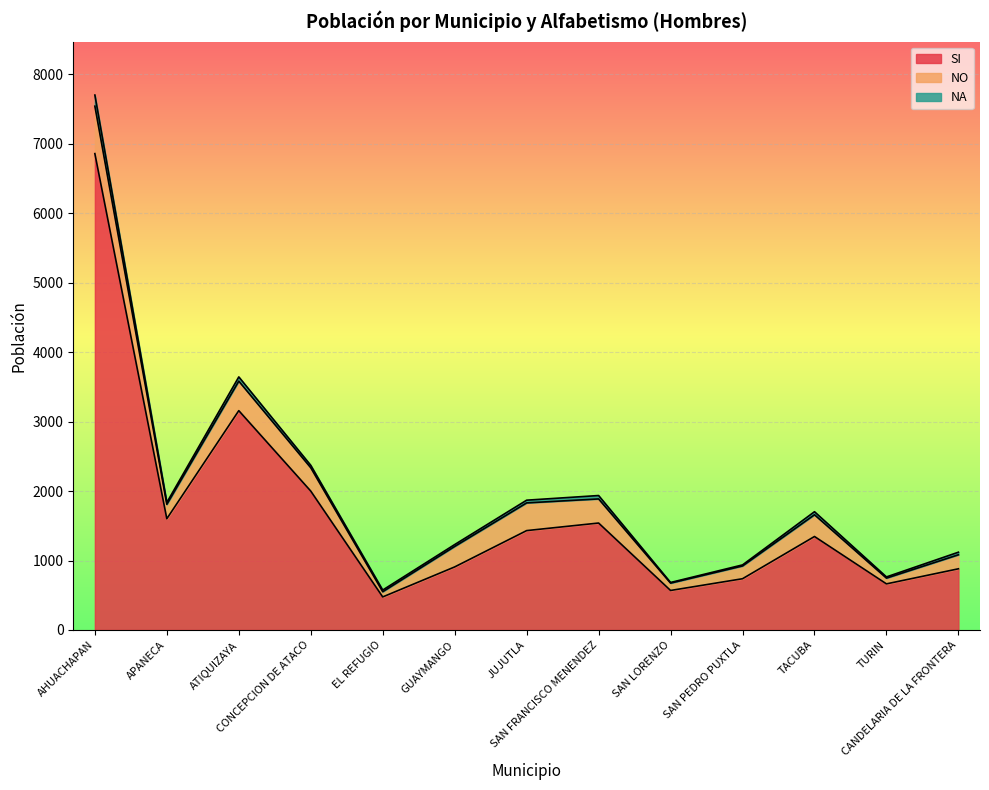

Reading left to right, extract all data points from this chart.

SI: 6859	1602	3158	2000	476	908	1431	1540	569	738	1346	664	881
NO: 683	207	425	336	75	295	399	347	106	184	313	83	202
NA: 160	27	61	35	24	27	39	49	9	15	44	17	37